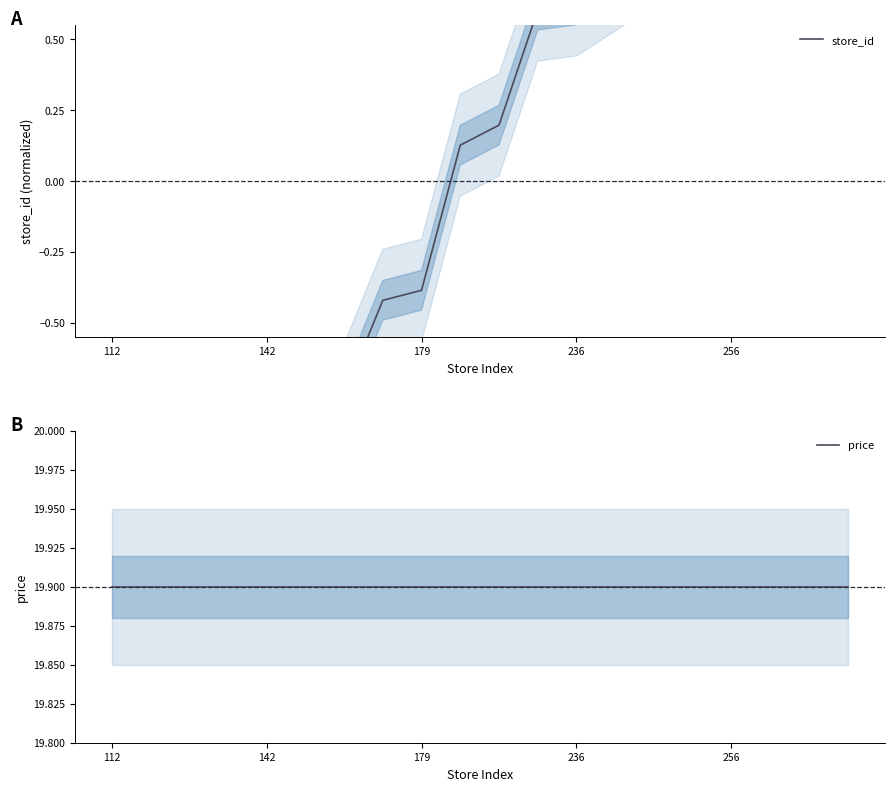

List the series in order of their overall mean, highest first.

price, store_id